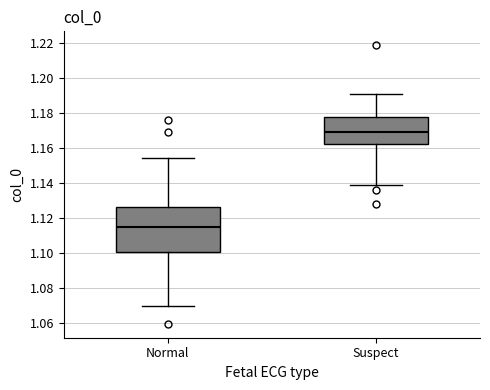

Which box is the tallest, from its lower edge to its upper edge?

Normal